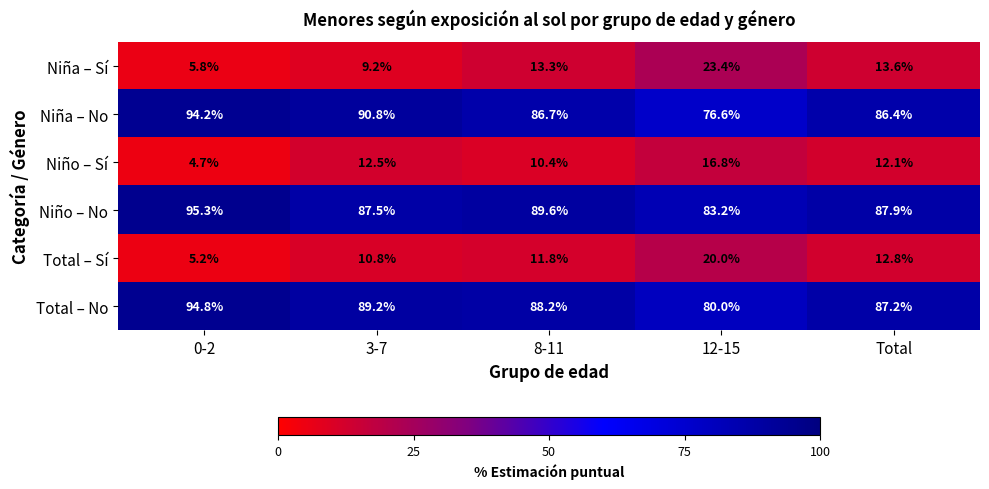

What is the difference between the maximum and minimum values in the Niña – Sí series?

17.6